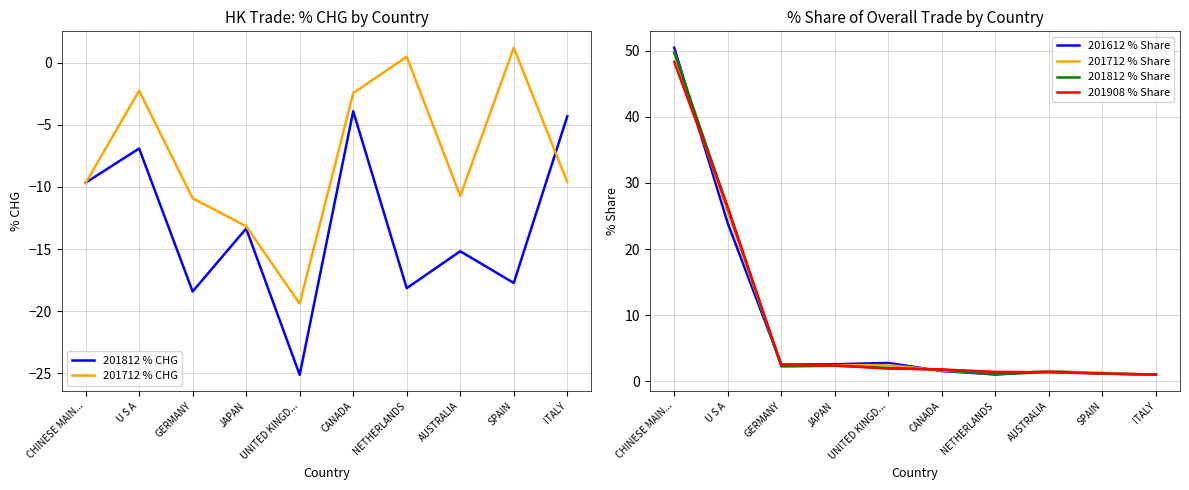

True or false: 201908 % Share has a value of 1.8 at CANADA.

True